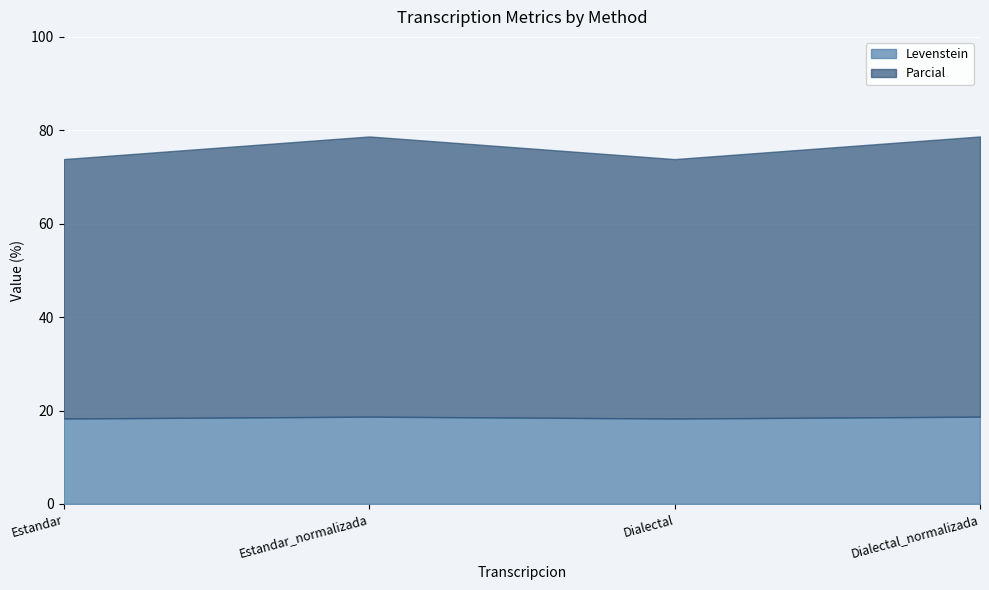

What is the total value across all series at Dialectal_normalizada?

78.7